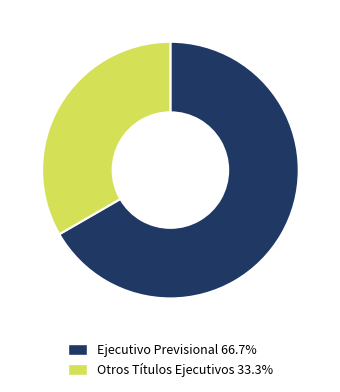

Which category accounts for the majority?

Ejecutivo Previsional